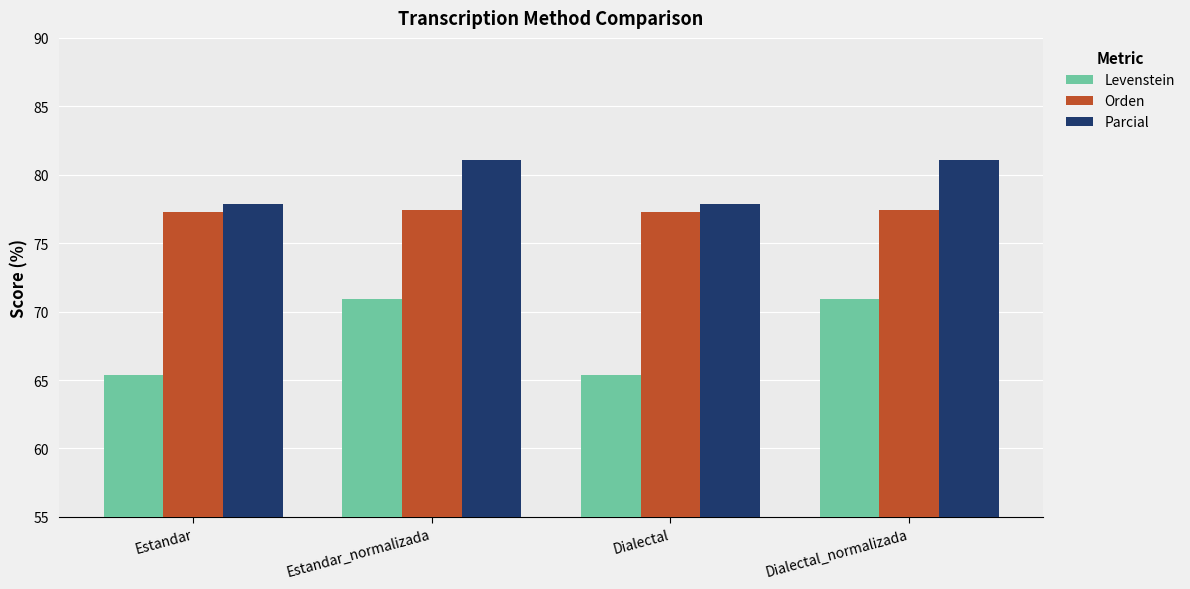

At how many categories does at least one series exceed 75?

4